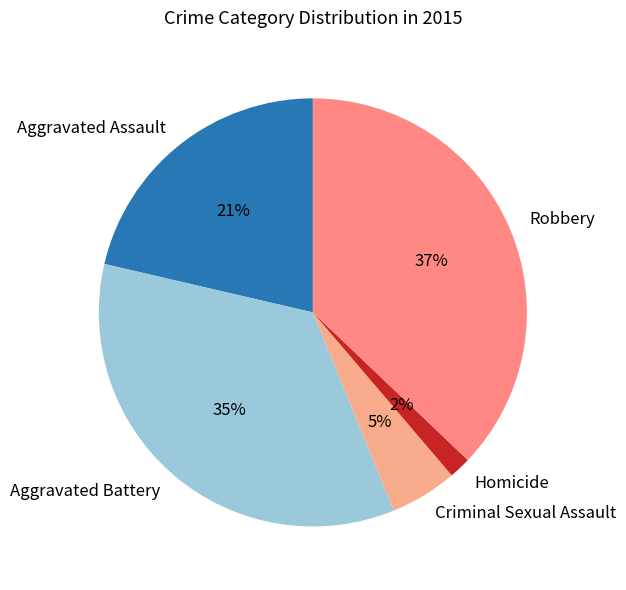

Rank the categories by value from highest to lowest.

Robbery, Aggravated Battery, Aggravated Assault, Criminal Sexual Assault, Homicide